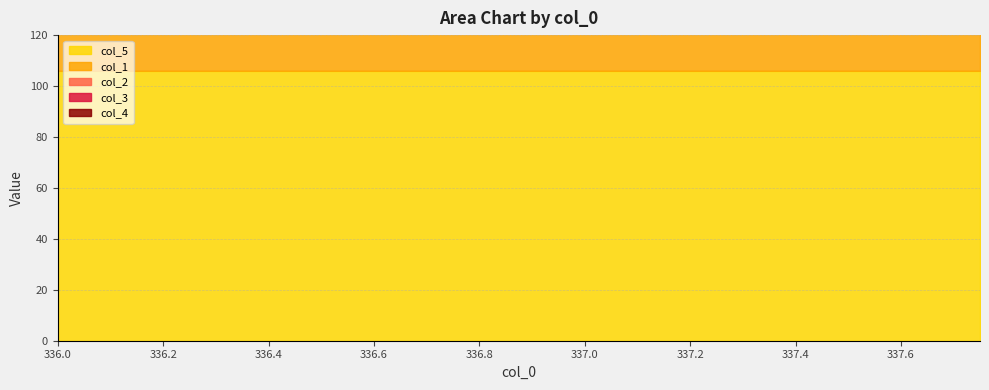

True or false: col_4 and col_1 intersect in this chart.

False